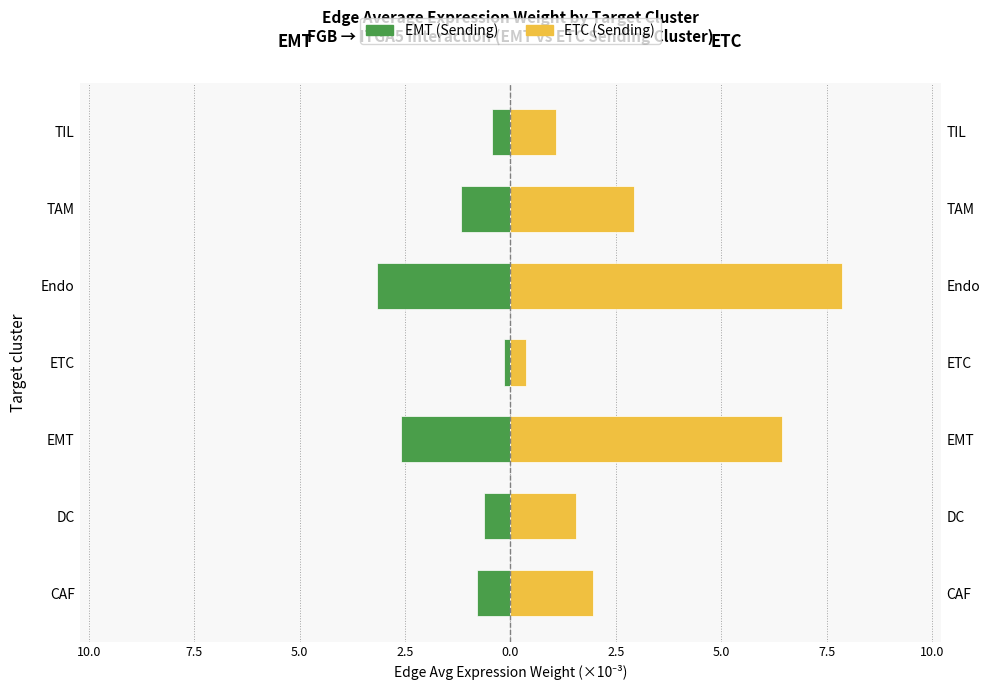

Reading left to right, transcribe all the data shown in this chart.

EMT (Sending): -0.8	-0.6	-2.6	-0.2	-3.2	-1.2	-0.4
ETC (Sending): 1.9	1.6	6.4	0.4	7.9	2.9	1.1